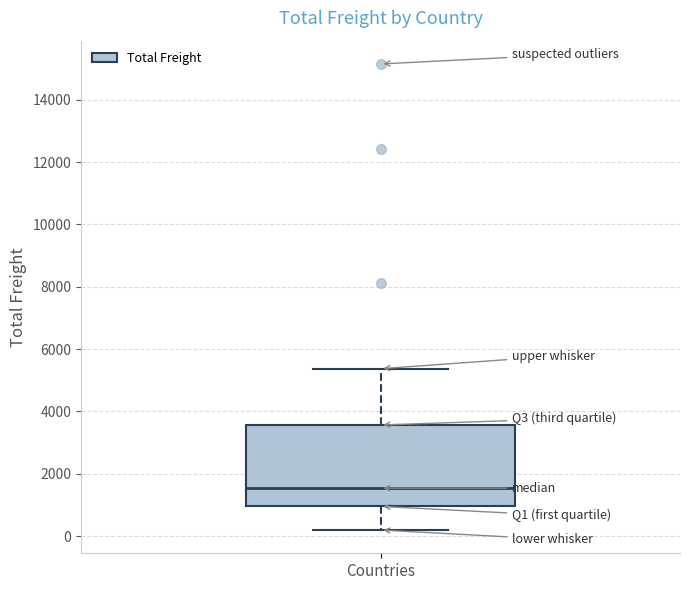

Where is the upper edge of the box for Countries on the y-axis? The values are not printed on the chart, so give them approximately, as read against the axis.

3600